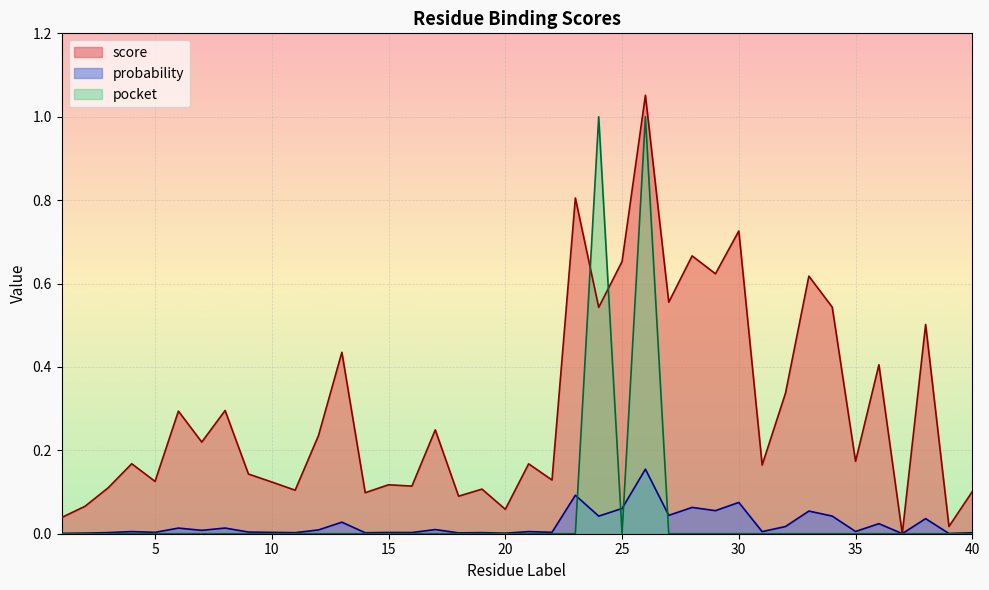

True or false: score and probability intersect in this chart.

True